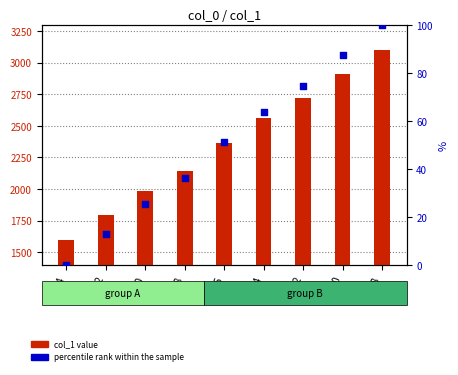

Which series has the largest total across all categories?

col_1 value